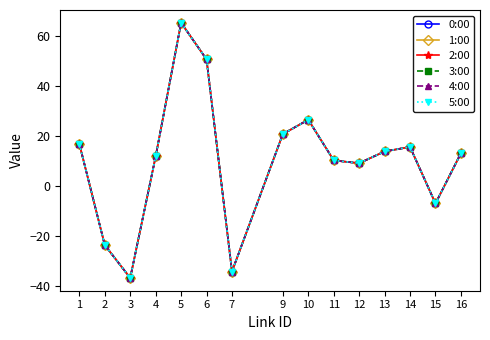

What is the approximate value of 5:00 at 5?

65.4